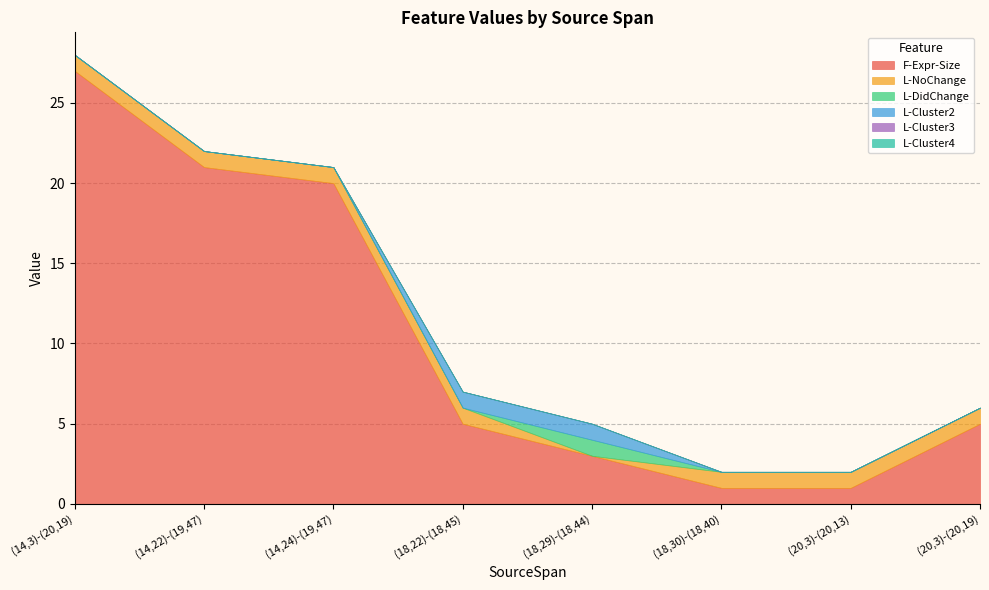

What is the lowest value of the F-Expr-Size series?

1